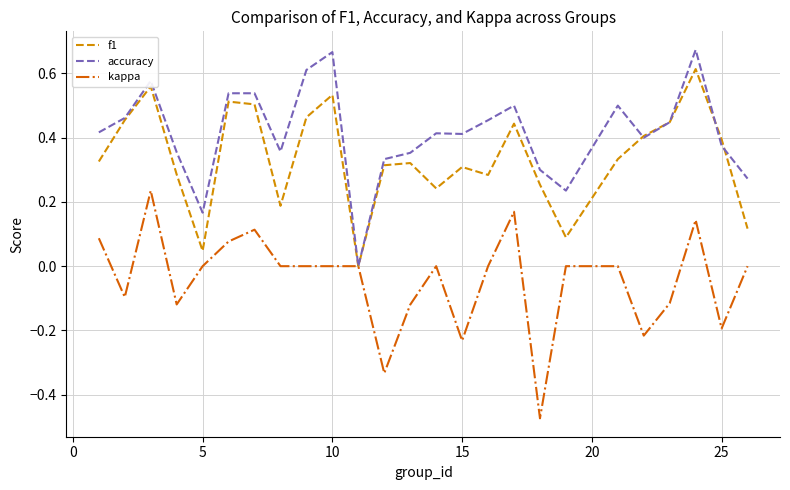

Which series has the largest total across all categories?

accuracy